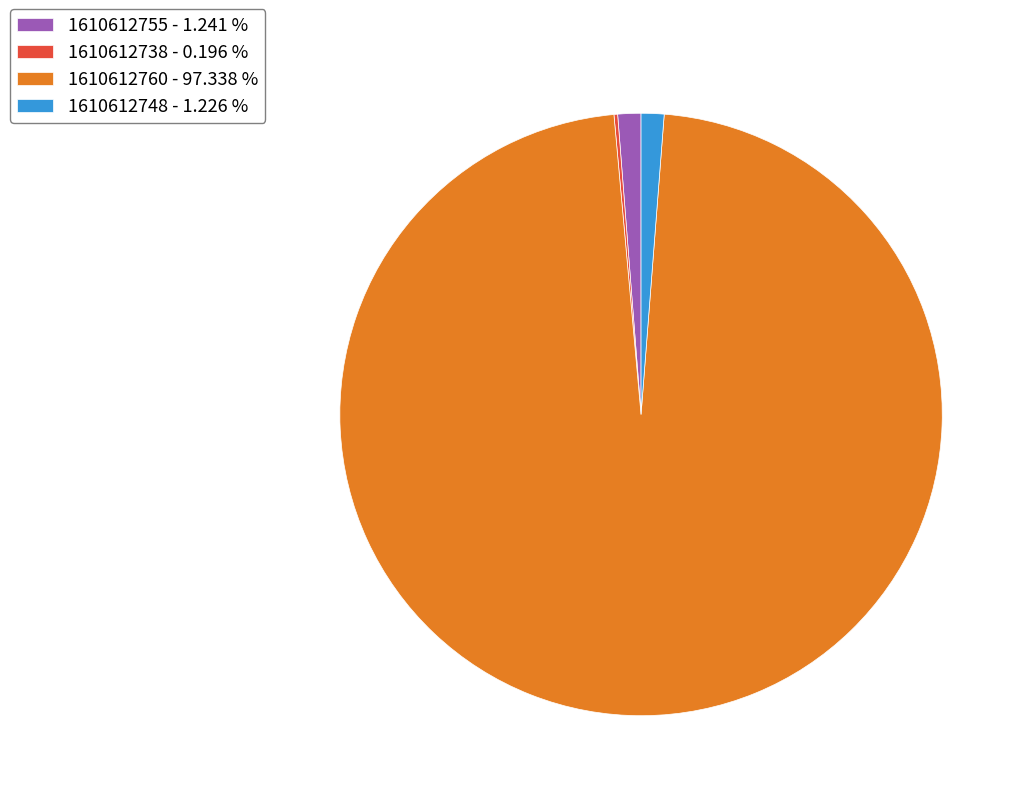

The 1610612755 slice represents 1% of the pie. True or false?

True